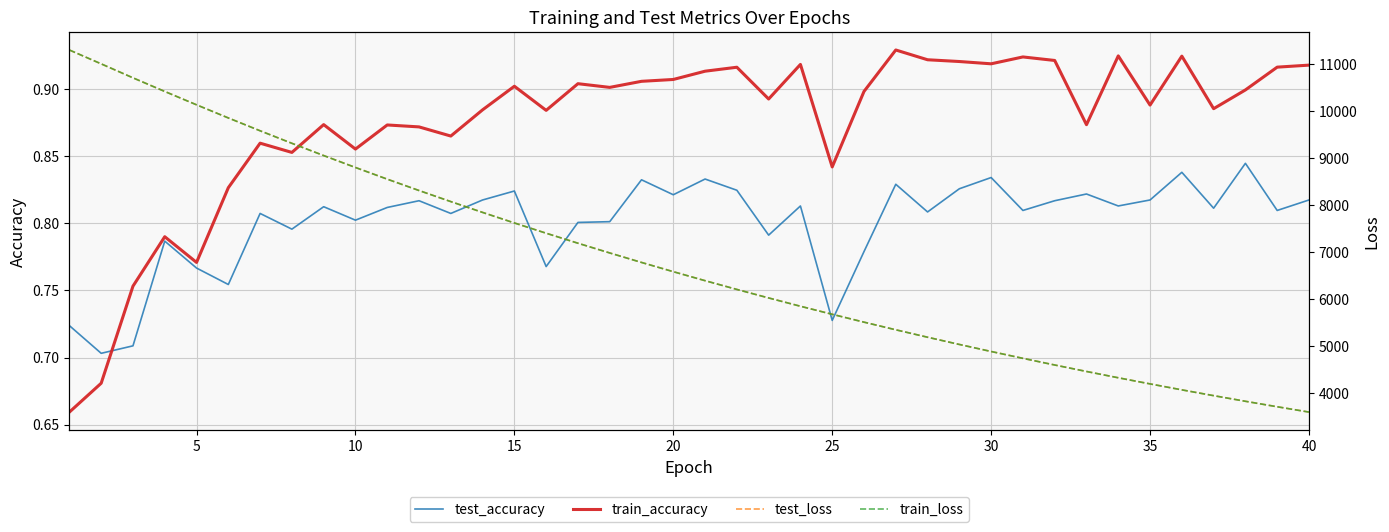

The value of test_accuracy at 40 is 1.4. True or false?

False